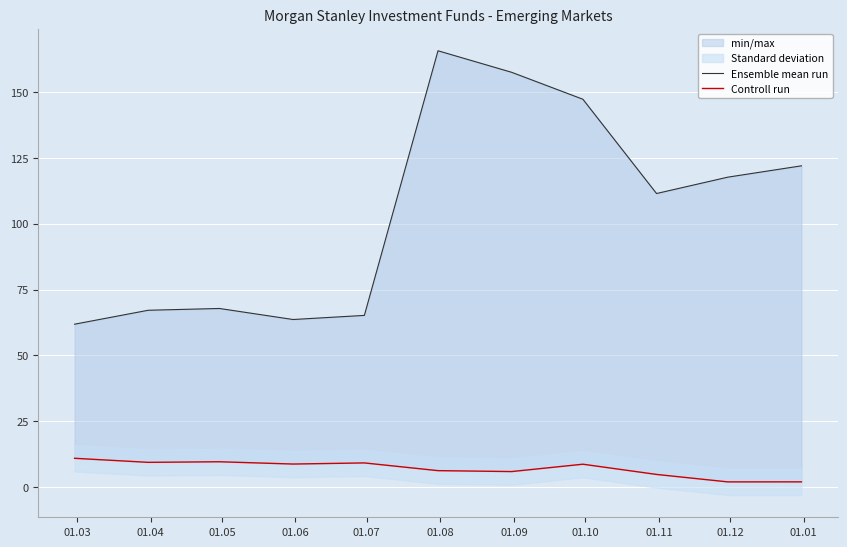

Which series changed the most between 01.03 and 01.12?

Ensemble mean run